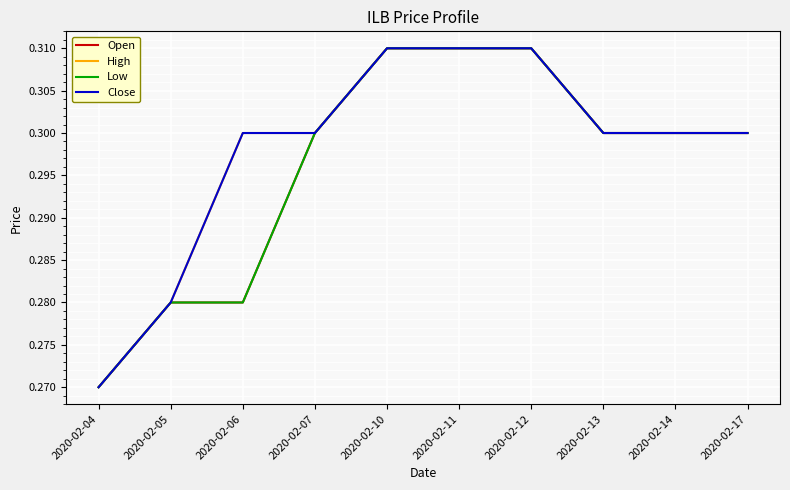

Reading left to right, what are all the values shown in this chart?

Open: 2020-02-04=0.3	2020-02-05=0.3	2020-02-06=0.3	2020-02-07=0.3	2020-02-10=0.3	2020-02-11=0.3	2020-02-12=0.3	2020-02-13=0.3	2020-02-14=0.3	2020-02-17=0.3
High: 2020-02-04=0.3	2020-02-05=0.3	2020-02-06=0.3	2020-02-07=0.3	2020-02-10=0.3	2020-02-11=0.3	2020-02-12=0.3	2020-02-13=0.3	2020-02-14=0.3	2020-02-17=0.3
Low: 2020-02-04=0.3	2020-02-05=0.3	2020-02-06=0.3	2020-02-07=0.3	2020-02-10=0.3	2020-02-11=0.3	2020-02-12=0.3	2020-02-13=0.3	2020-02-14=0.3	2020-02-17=0.3
Close: 2020-02-04=0.3	2020-02-05=0.3	2020-02-06=0.3	2020-02-07=0.3	2020-02-10=0.3	2020-02-11=0.3	2020-02-12=0.3	2020-02-13=0.3	2020-02-14=0.3	2020-02-17=0.3